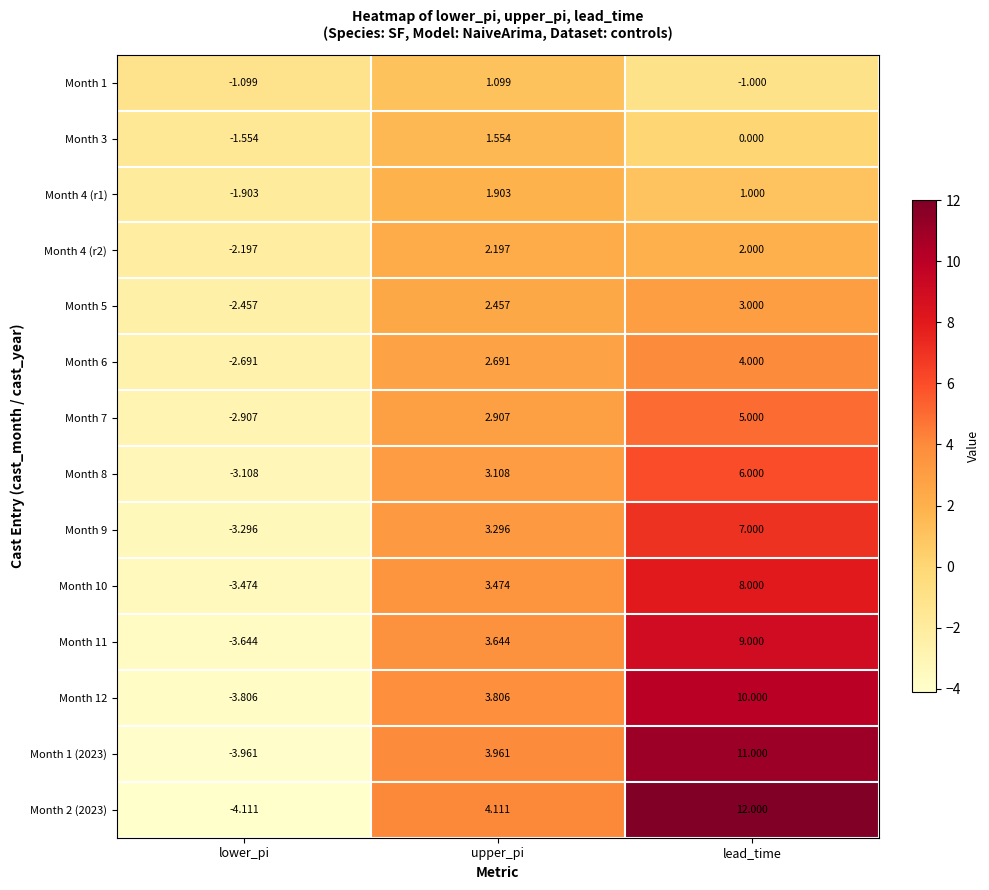

Rank the series by their maximum value, from highest to lowest.

Month 2 (2023), Month 1 (2023), Month 12, Month 11, Month 10, Month 9, Month 8, Month 7, Month 6, Month 5, Month 4 (r2), Month 4 (r1), Month 3, Month 1